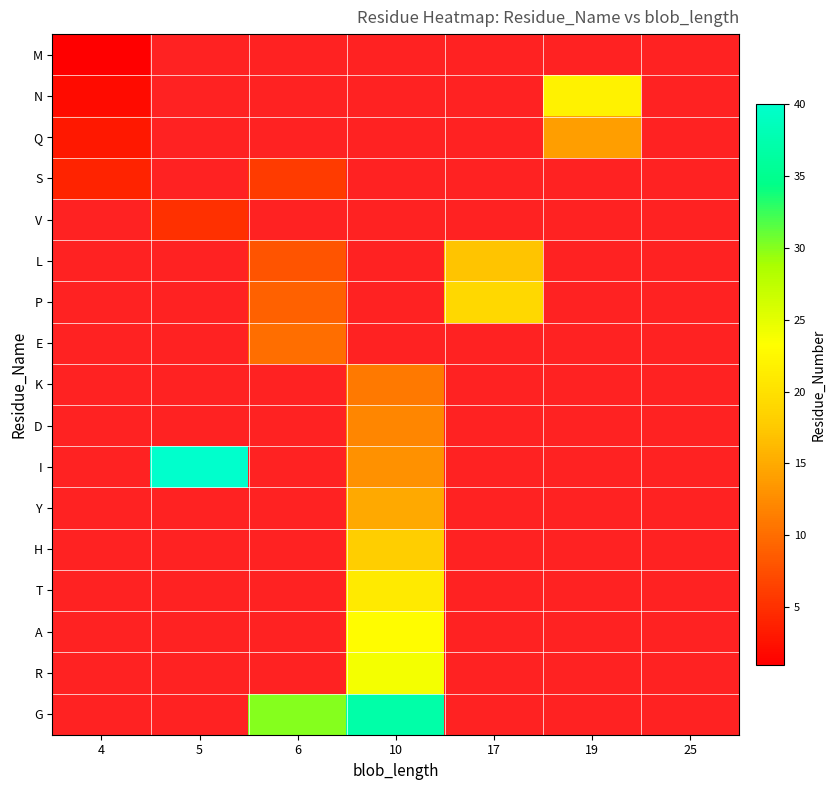

List the labels in order of T value, smallest first.

4, 5, 6, 10, 17, 19, 25